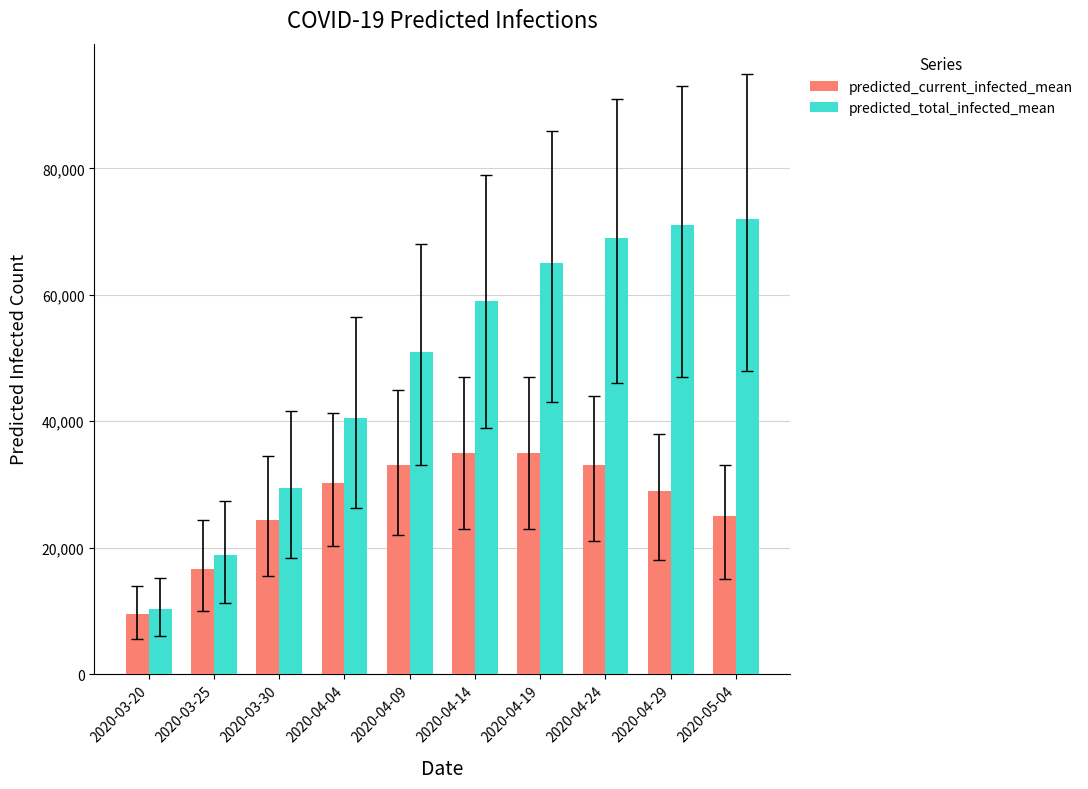

What position from the left is 2020-04-24?

8